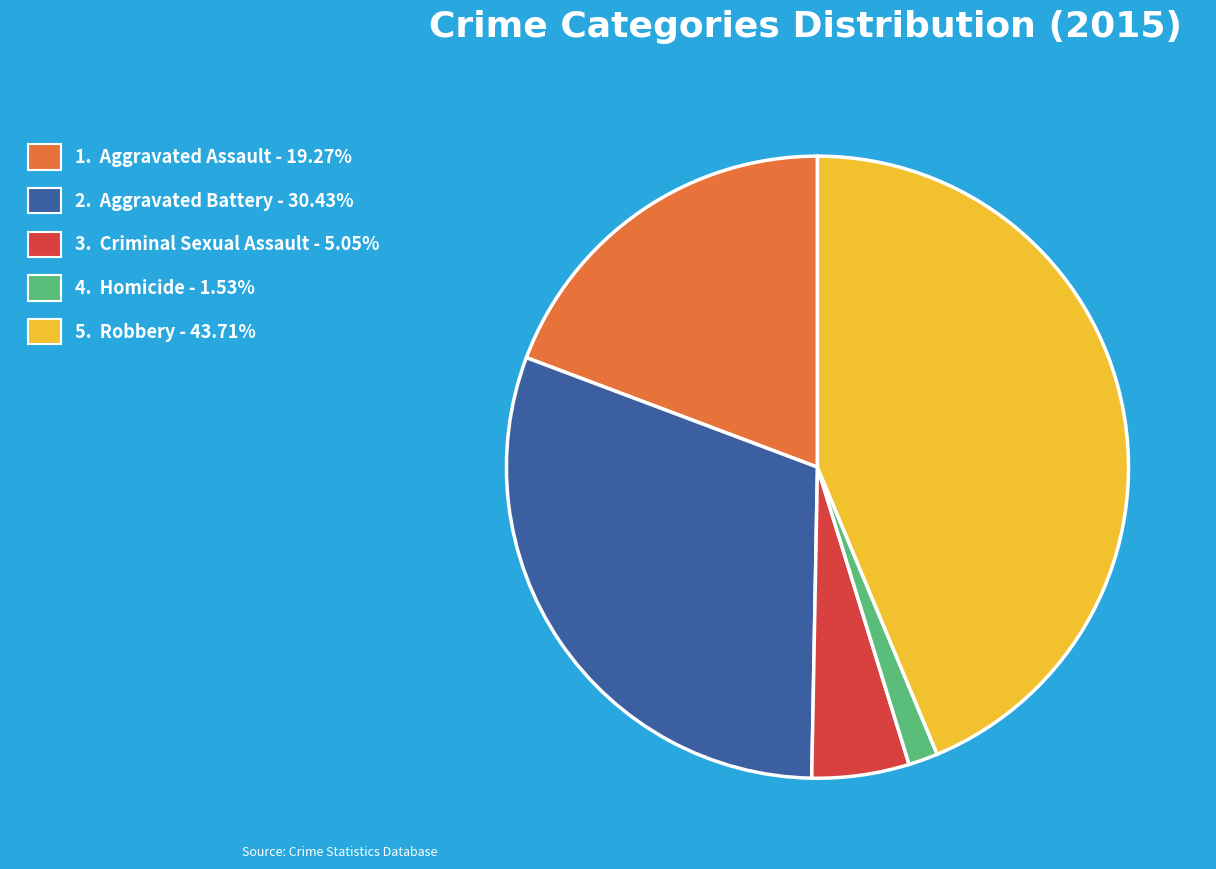

Do 2. Aggravated Battery - 30.43% and 3. Criminal Sexual Assault - 5.05% together represent more than half of the pie?

No